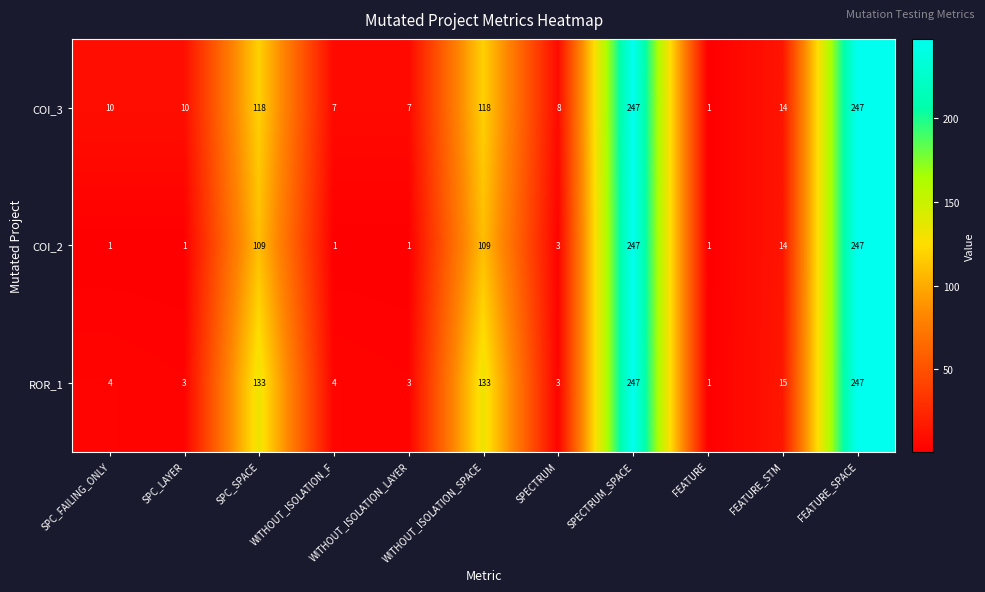

Where does the COI_2 series first go above 3?

SPC_SPACE